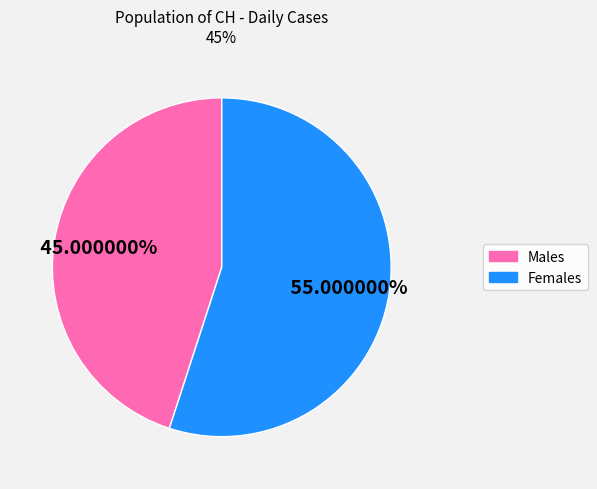

To the nearest percent, what is the average slice percentage?

50%